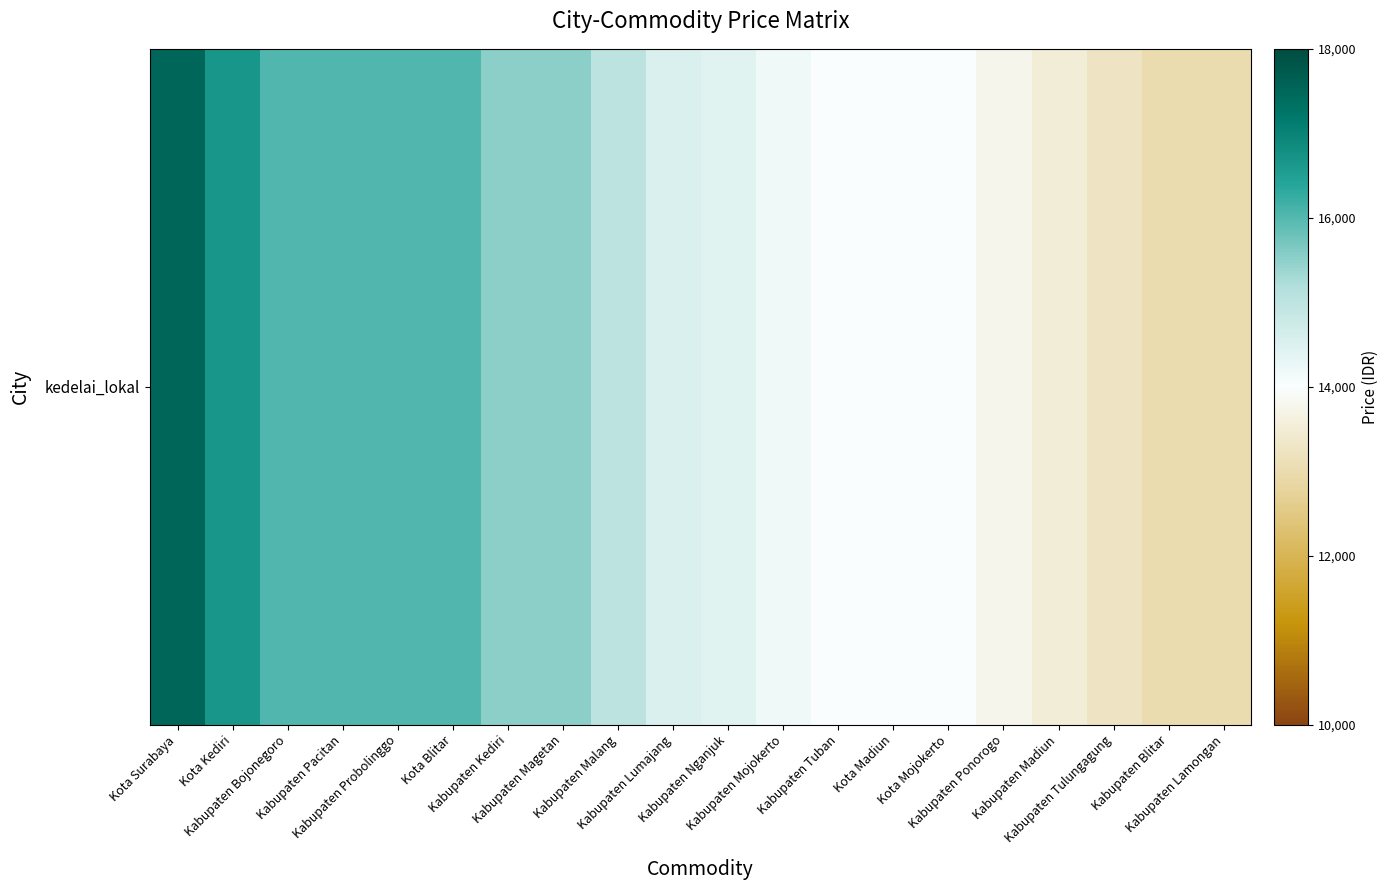

Which has a higher value, Kota Surabaya or Kabupaten Ponorogo?

Kota Surabaya